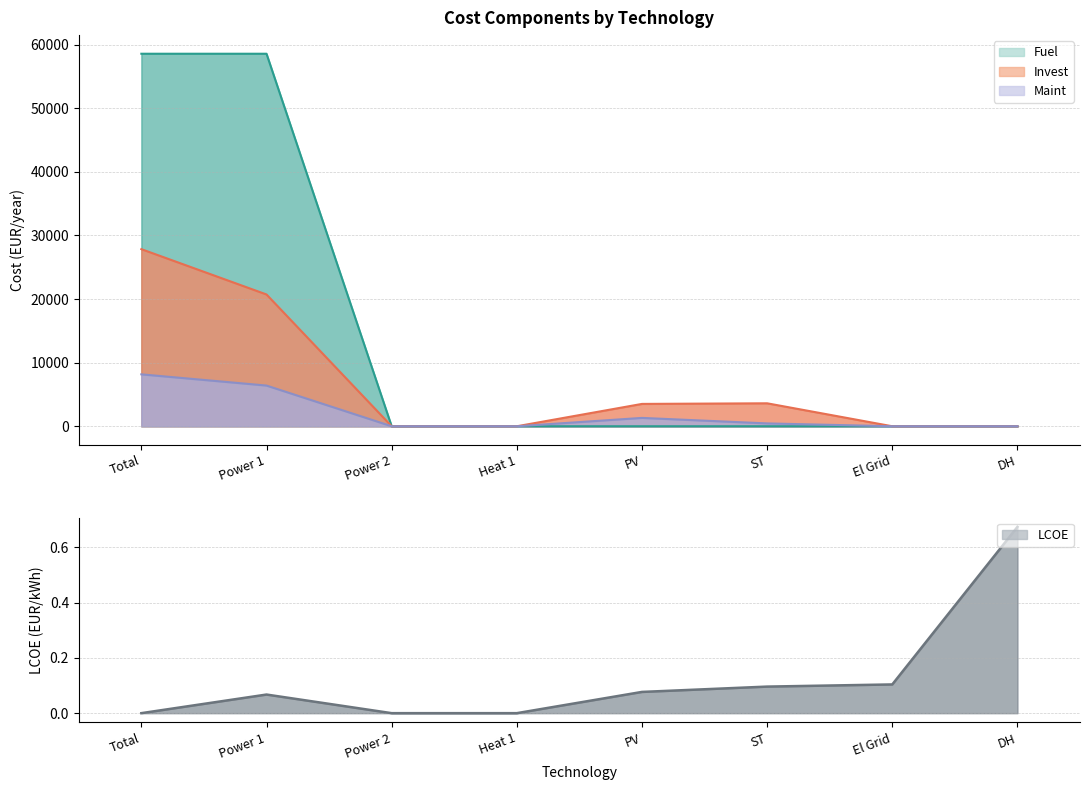

How many data points does each series have?

8